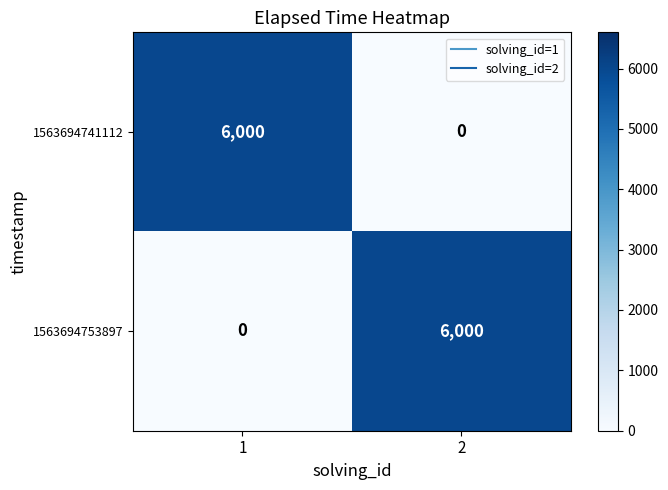

What is the maximum value for 1563694753897?

6000